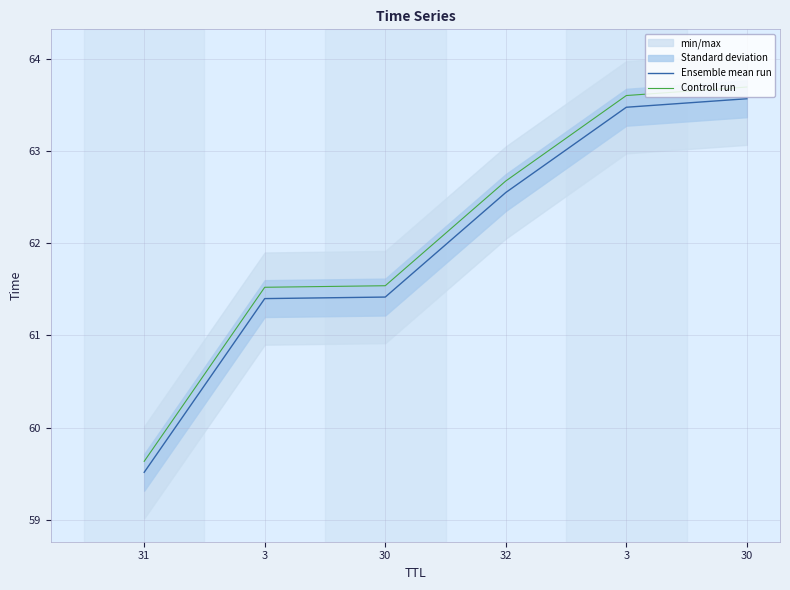

List the series in order of their peak value, lowest first.

Ensemble mean run, Controll run